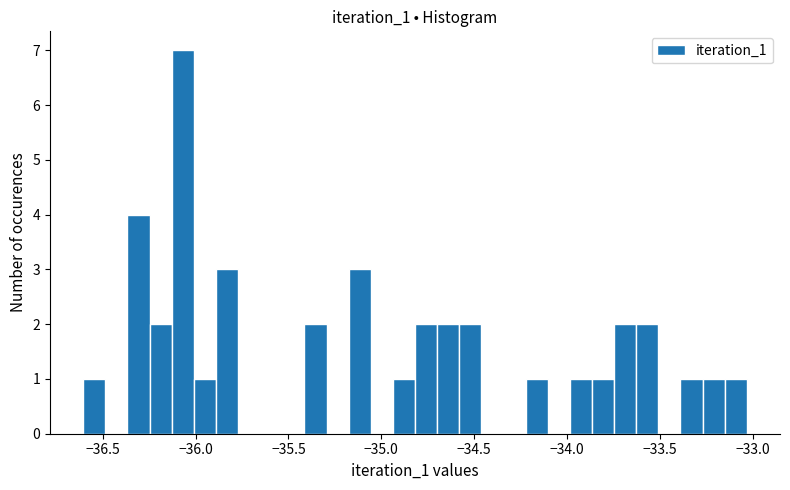

Around what value on the x-axis is the tallest bar? Give the approximate position of its centre, as read against the axis.

-36.05